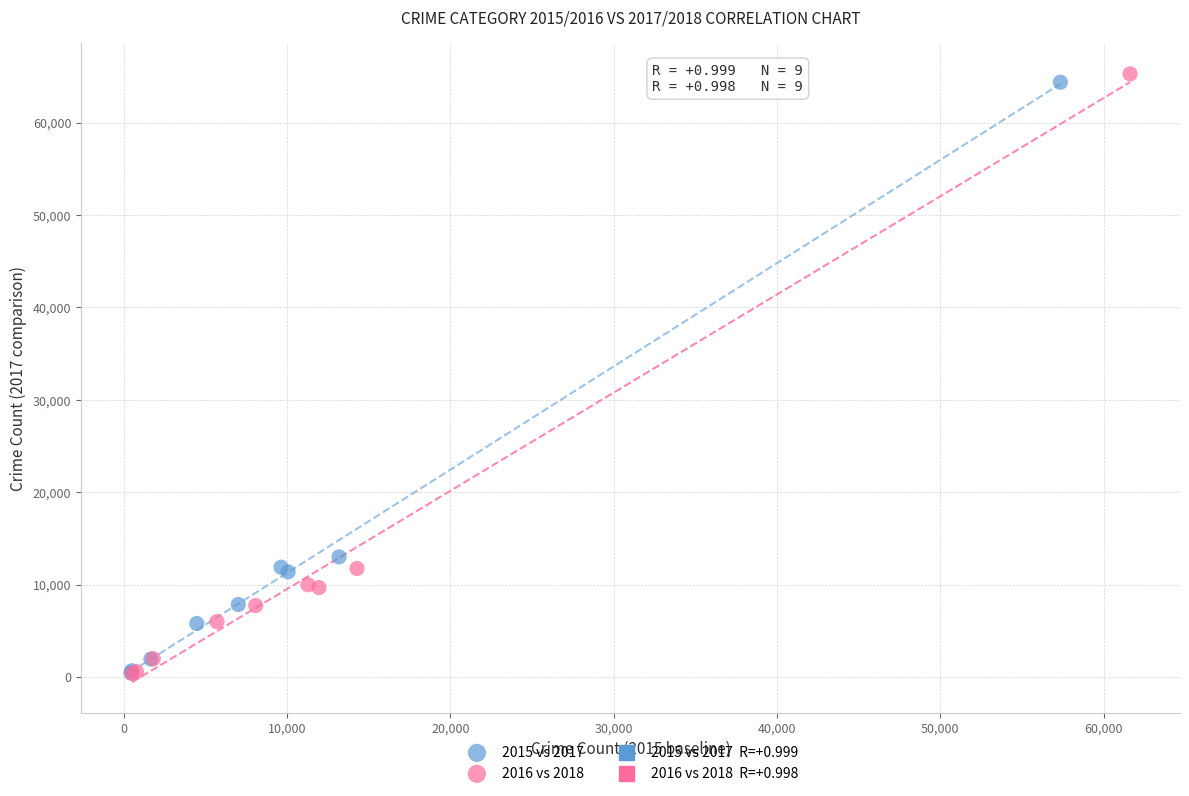

Which series has the largest Y range (max minus min)?

2016 vs 2018